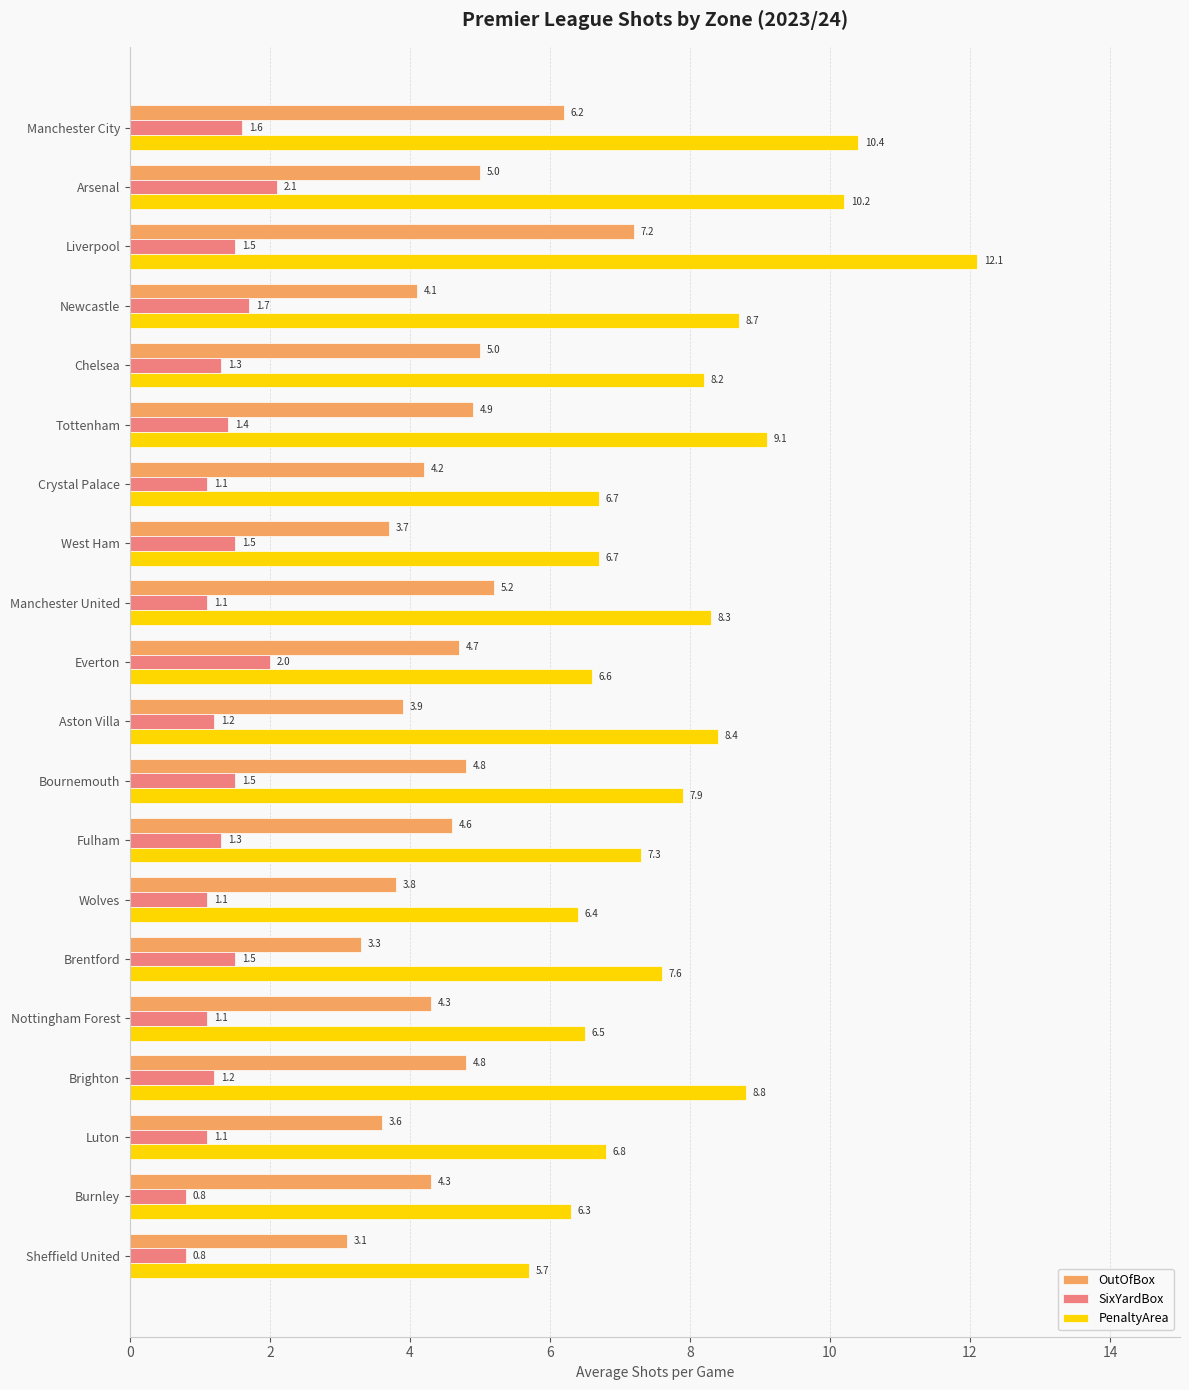

What is the spread (max minus min) of values at Wolves?

5.3